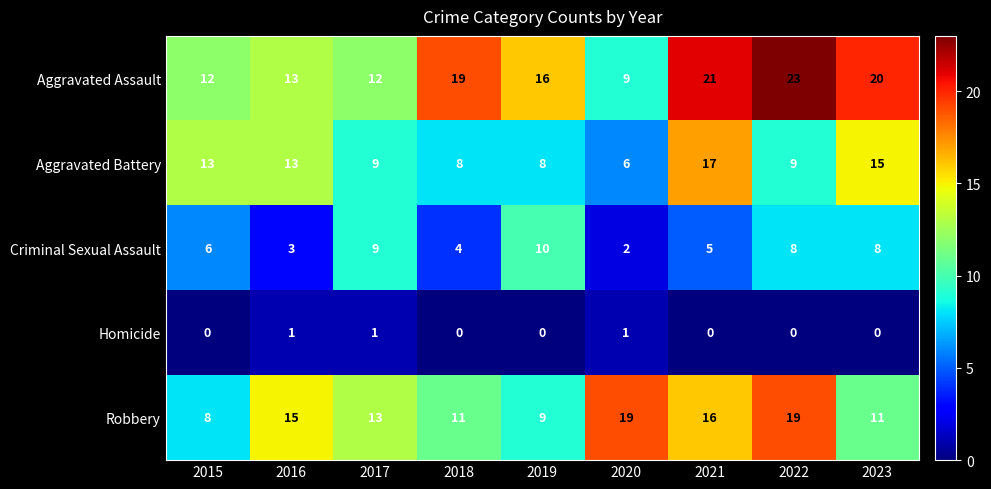

Where does the Robbery series first go above 13?

2016